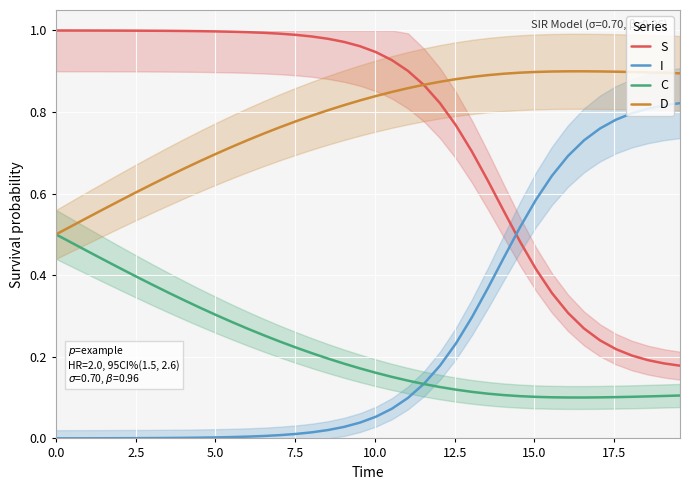

Which series has the widest spread of values?

S